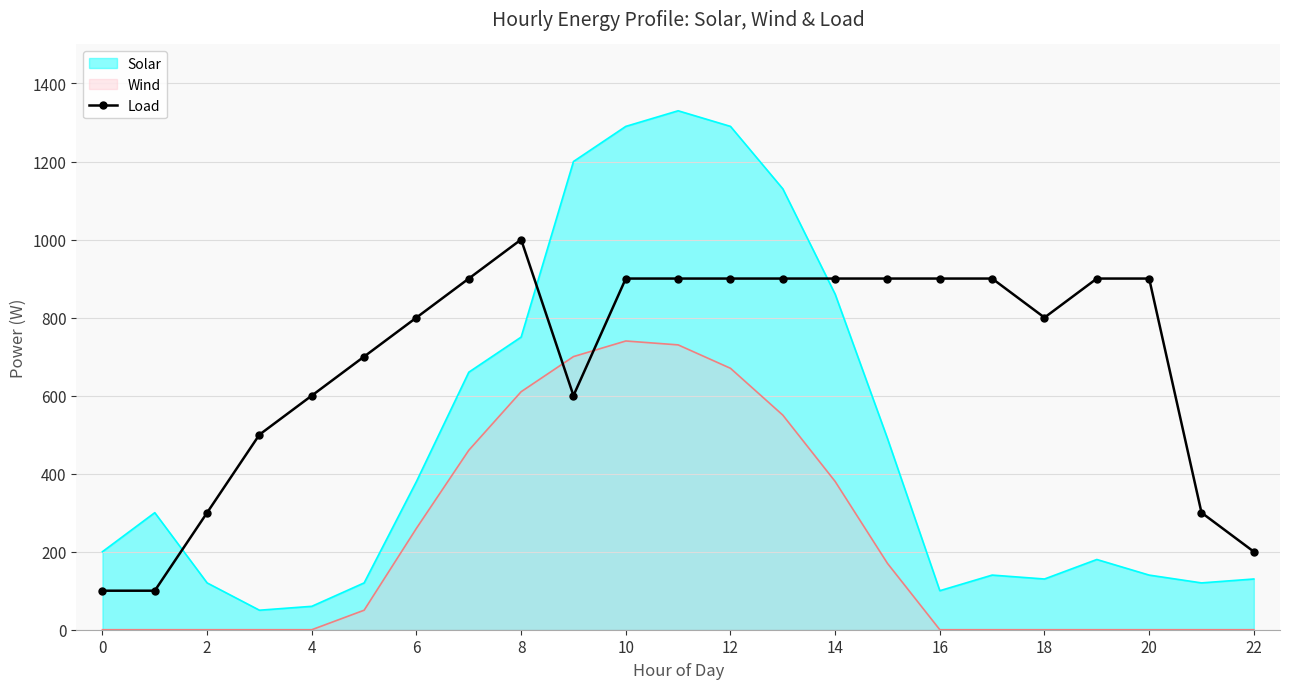

Between 22 and 21, which is larger?

21